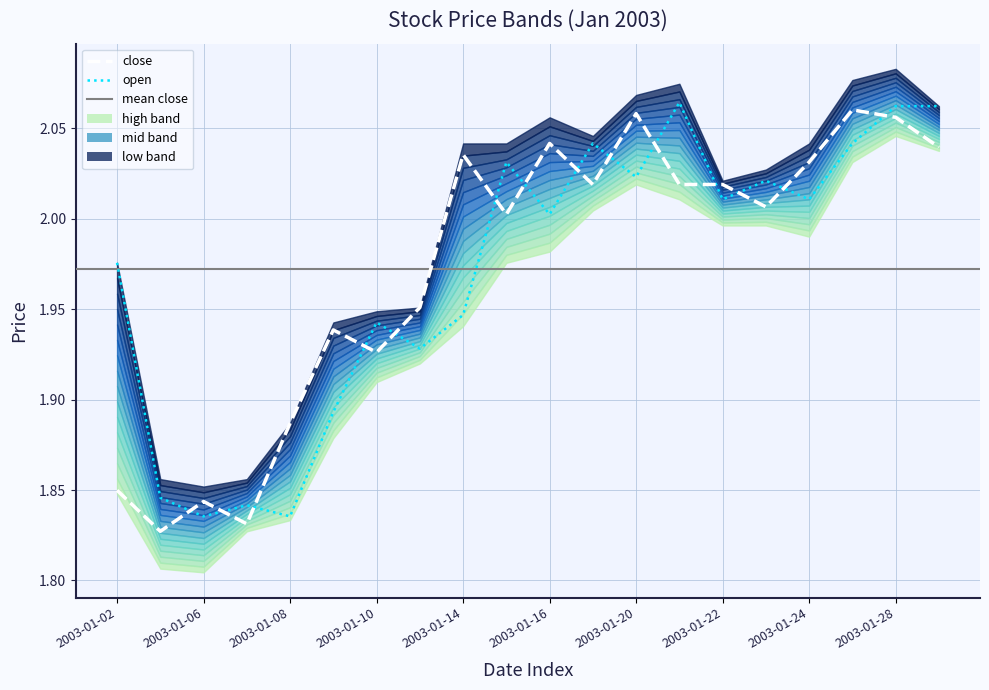

At which label does open first exceed 2?

2003-01-15